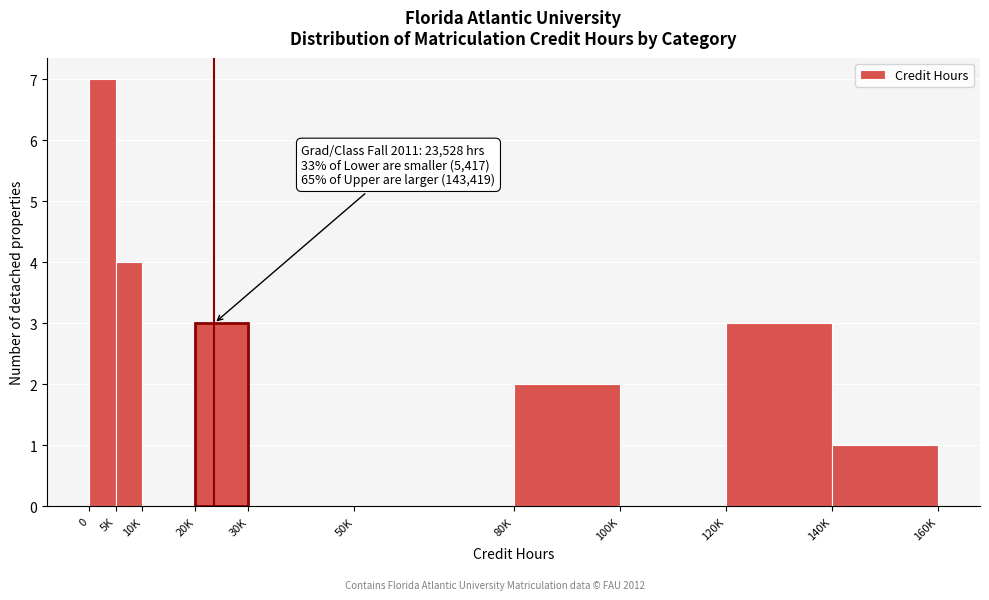

Reading right to left, transcribe all the data shown in this chart.

140K=1	120K=3	100K=0	80K=2	50K=0	30K=0	20K=3	10K=0	5K=4	0=7